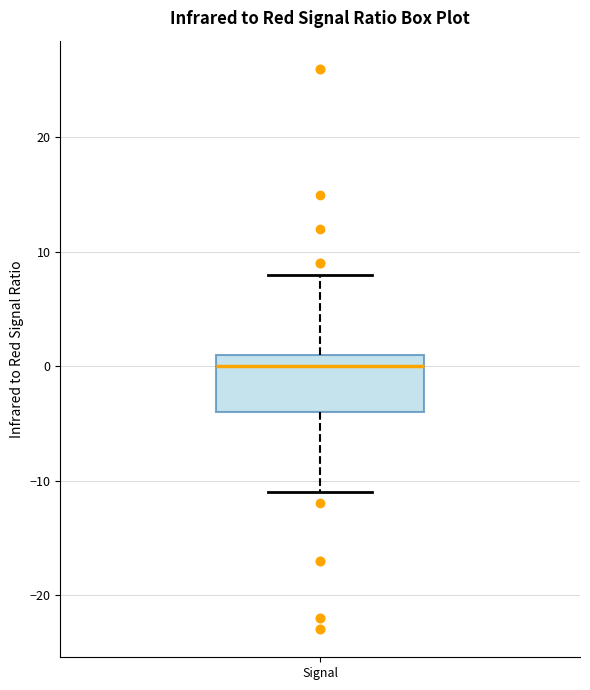

Where is the lower edge of the box for Signal on the y-axis? The values are not printed on the chart, so give them approximately, as read against the axis.

-4